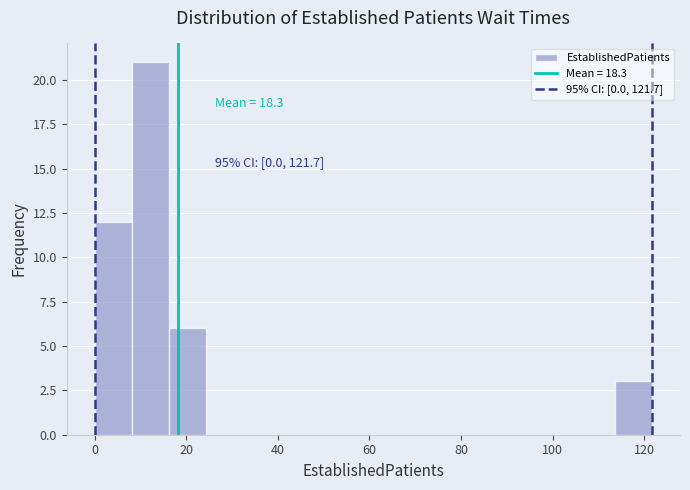

Over which range of the x-axis is the bar tallest?

8 to 16